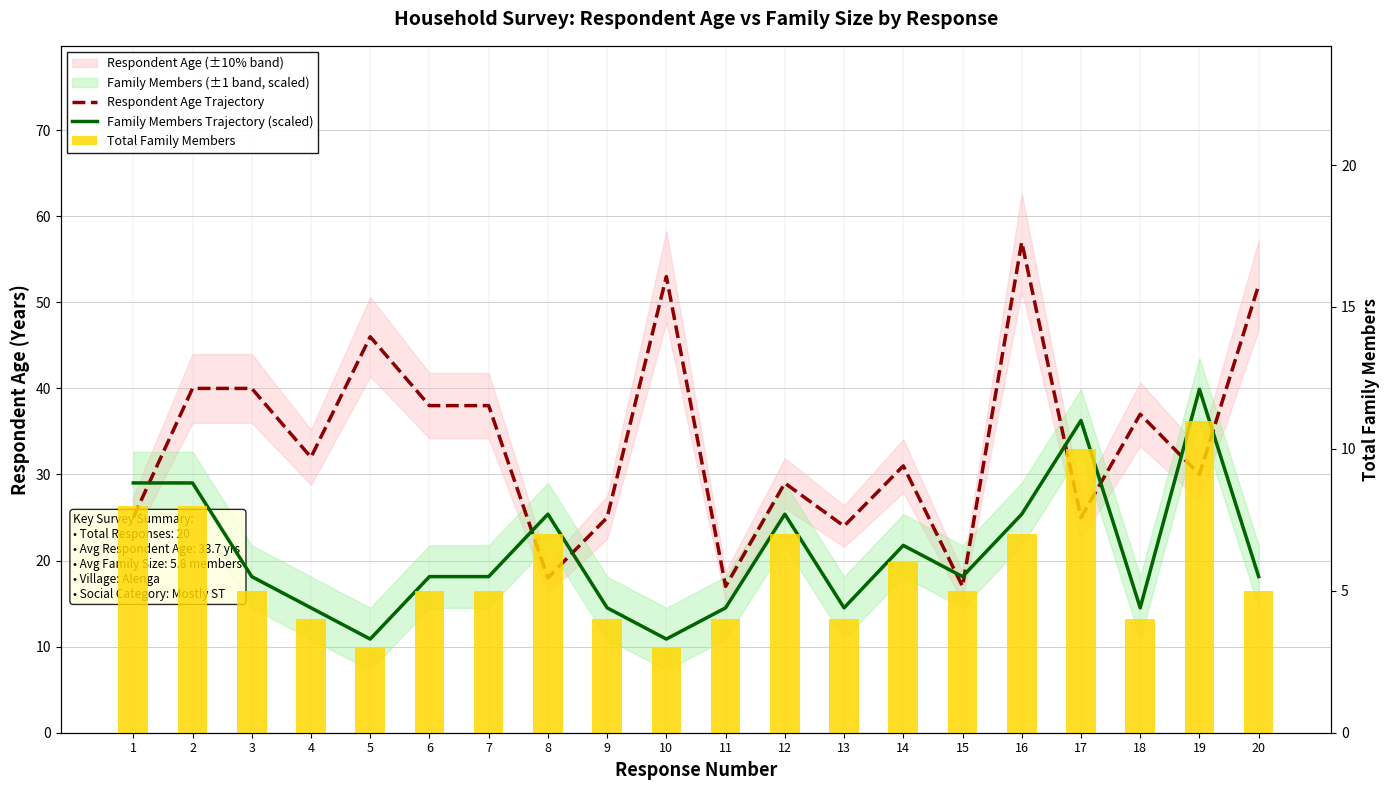

What is the value of the Respondent Age Trajectory bar at the 11th from the left?

17.0